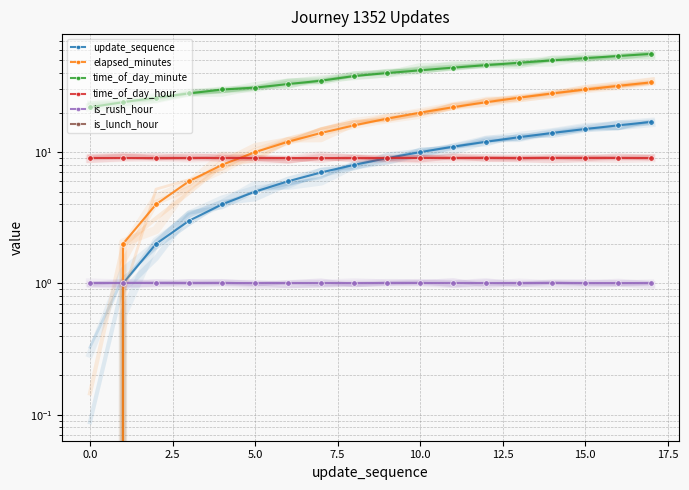

Reading left to right, extract all data points from this chart.

update_sequence: 0	1	2	3	4	5	6	7	8	9	10	11	12	13	14	15	16	17
elapsed_minutes: 0	2	4	6	8	10	12	14	16	18	20	22	24	26	28	30	32	34
time_of_day_minute: 22	24	26	28	30	31	33	35	38	40	42	44	46	48	50	52	54	56
time_of_day_hour: 9	9	9	9	9	9	9	9	9	9	9	9	9	9	9	9	9	9
is_rush_hour: 1	1	1	1	1	1	1	1	1	1	1	1	1	1	1	1	1	1
is_lunch_hour: 0	0	0	0	0	0	0	0	0	0	0	0	0	0	0	0	0	0